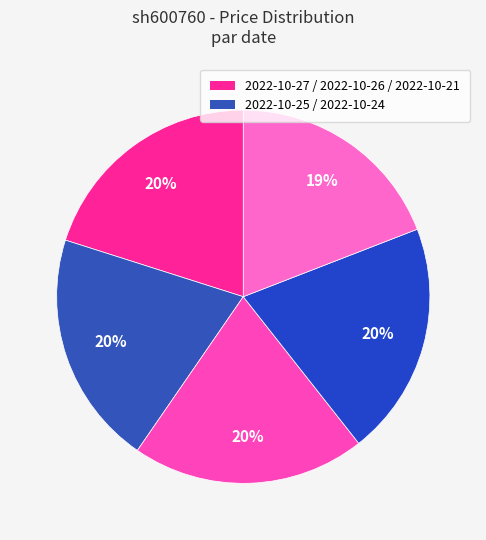

Count the number of slices in the pie.

5